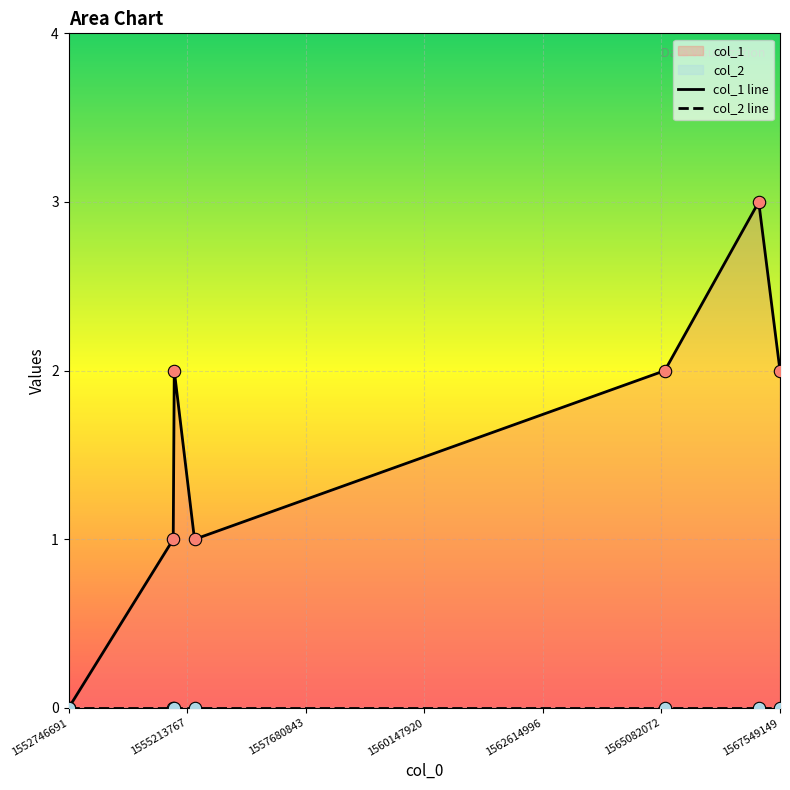

Which has a higher value, 1554923921 or 1552746691?

1554923921